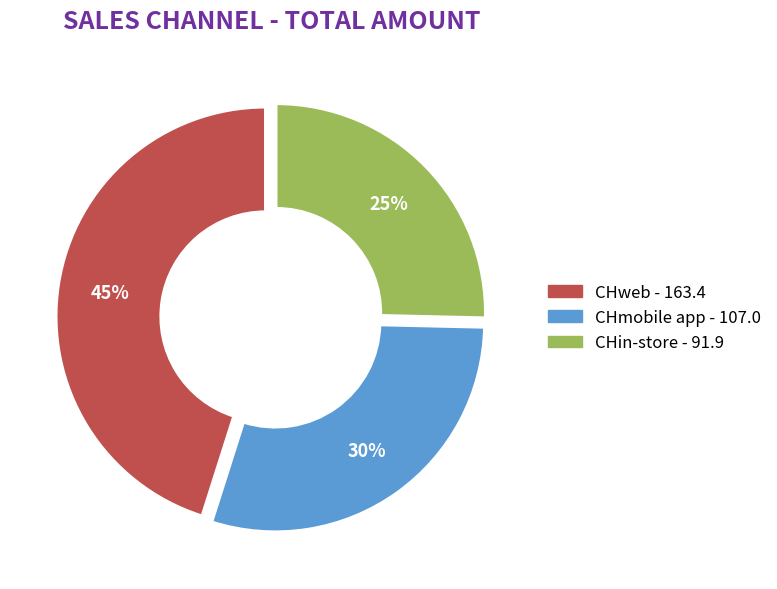

Does any single category account for the majority?

No